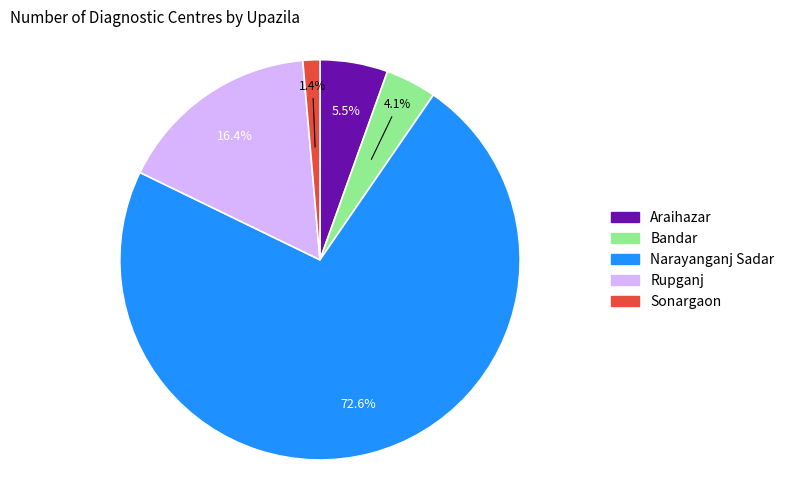

True or false: Sonargaon accounts for 11% of the total.

False